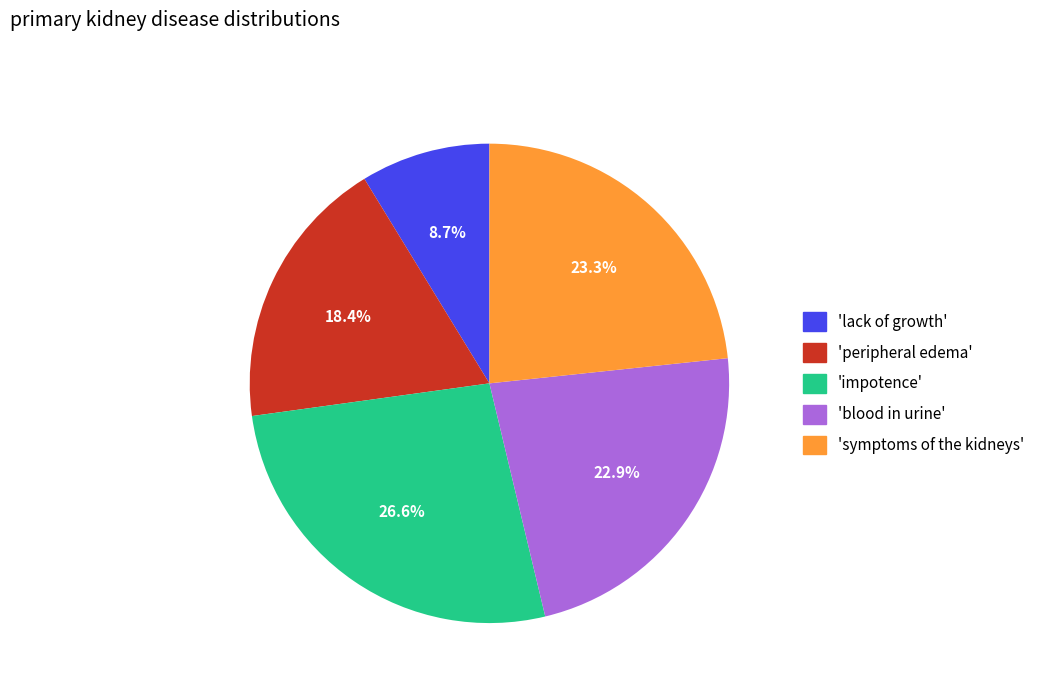

Is there a majority slice in this chart?

No